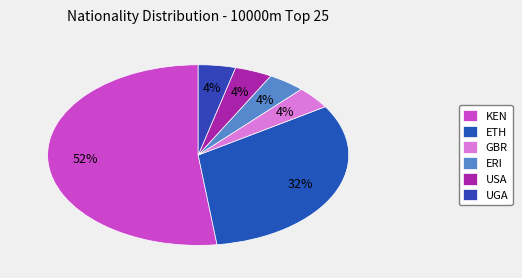

What percentage is the KEN slice, to the nearest percent?

52%